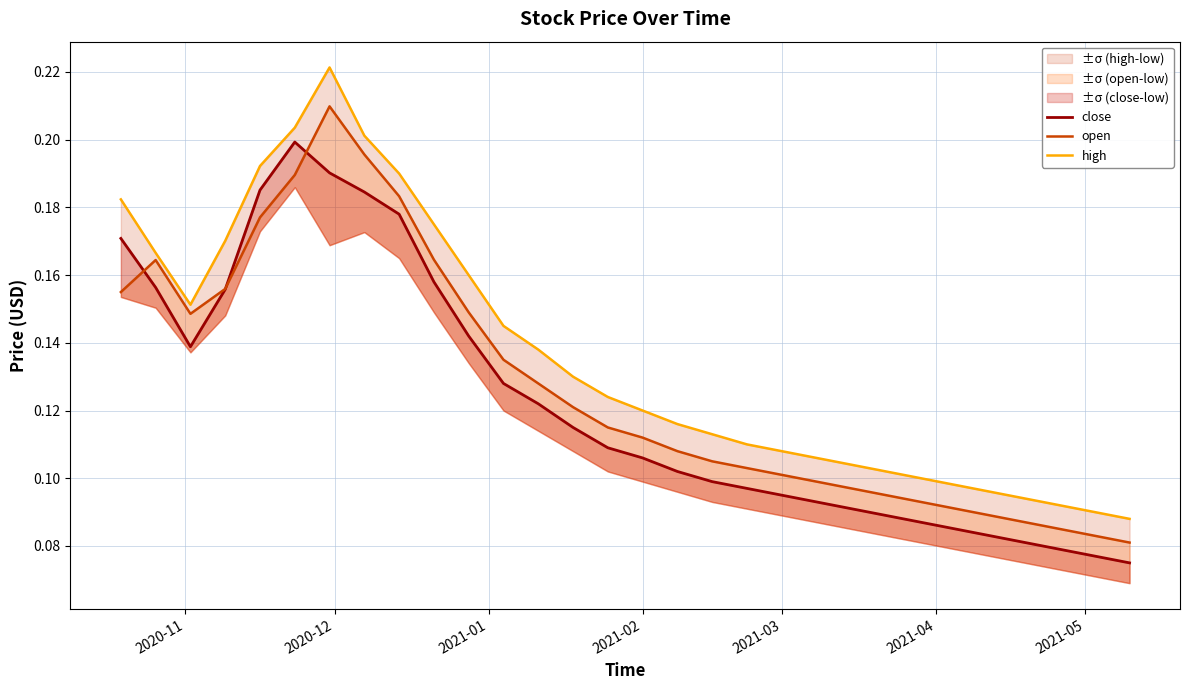

What are all the series names shown in the legend?

close, open, high